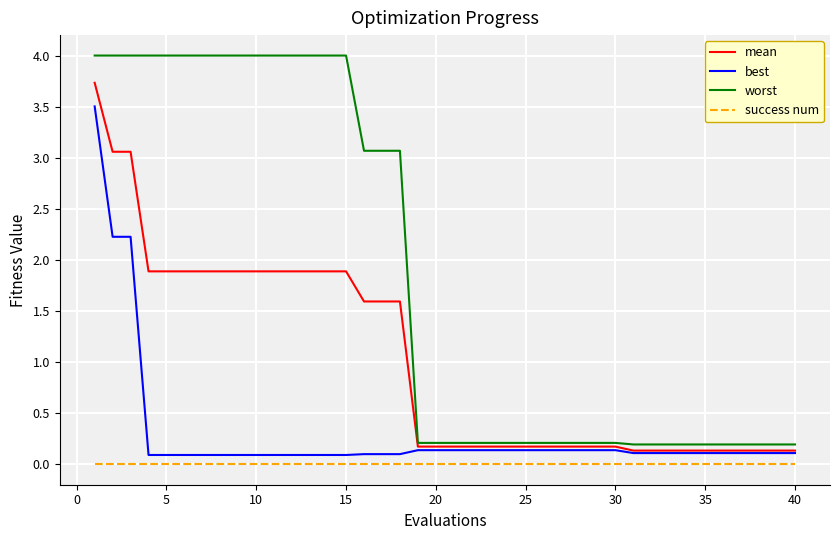

What are all the series names shown in the legend?

mean, best, worst, success num